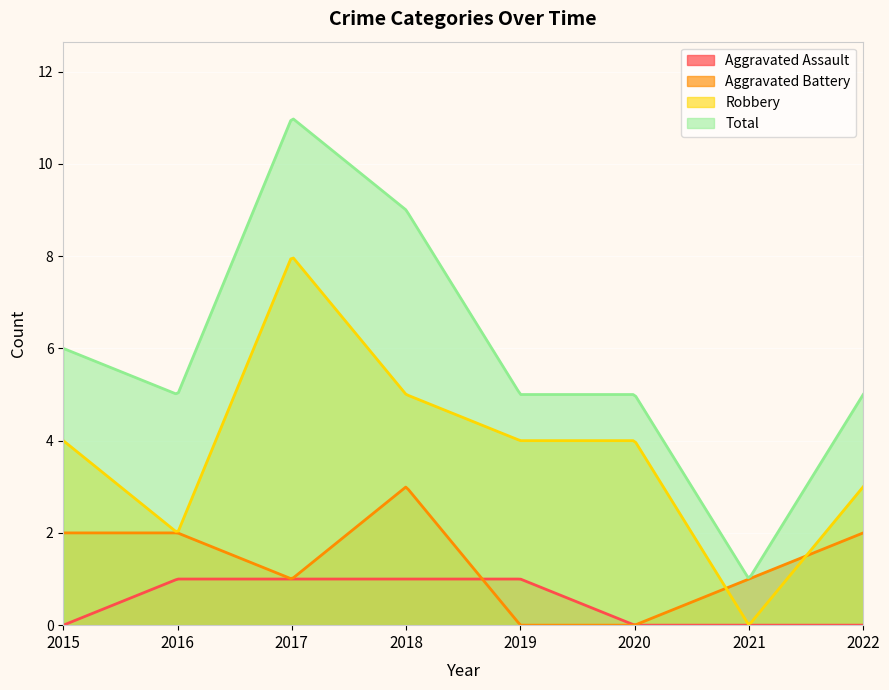

At how many categories does at least one series exceed 6?

2